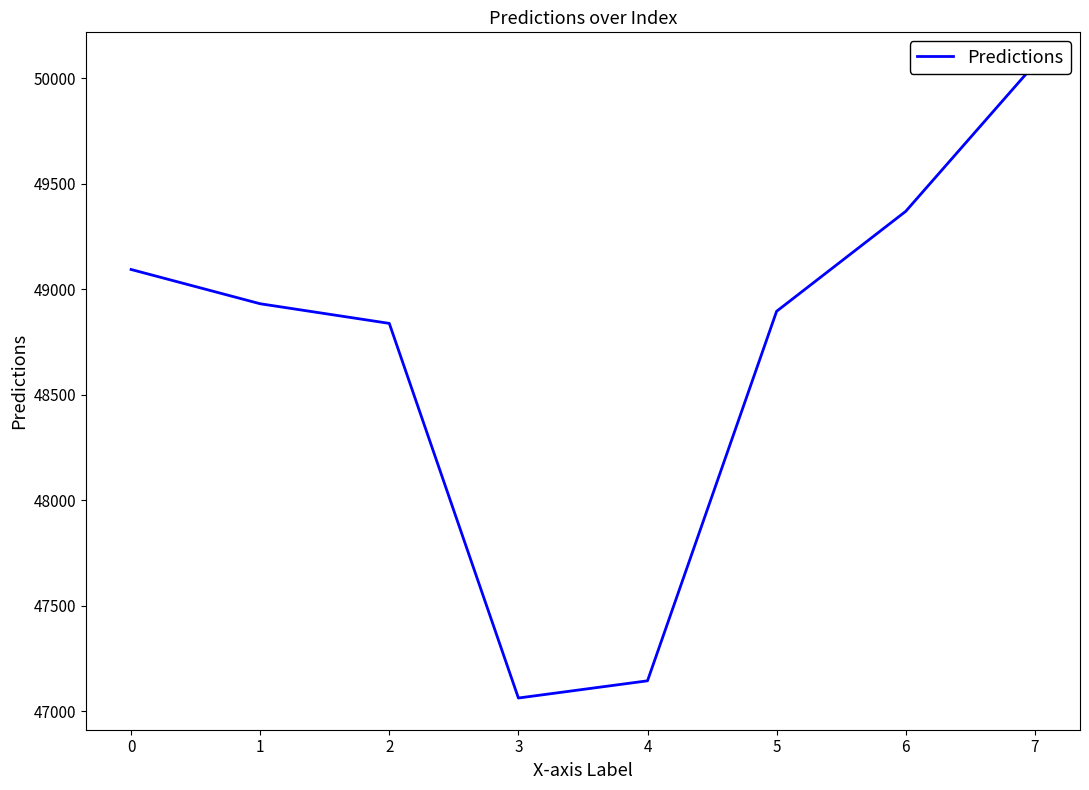

What is the ratio of the value at 6 to the value at 3?

1.0